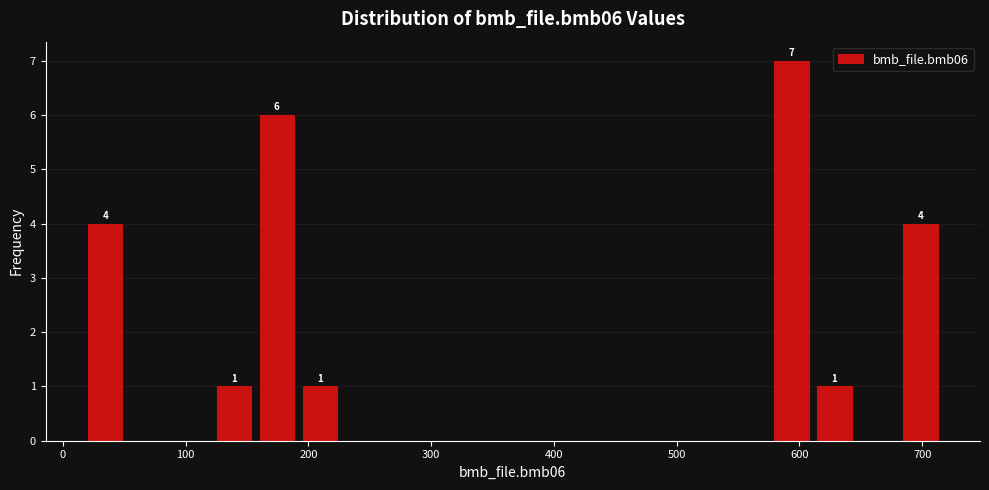

Around what value on the x-axis is the tallest bar? Give the approximate position of its centre, as read against the axis.

590